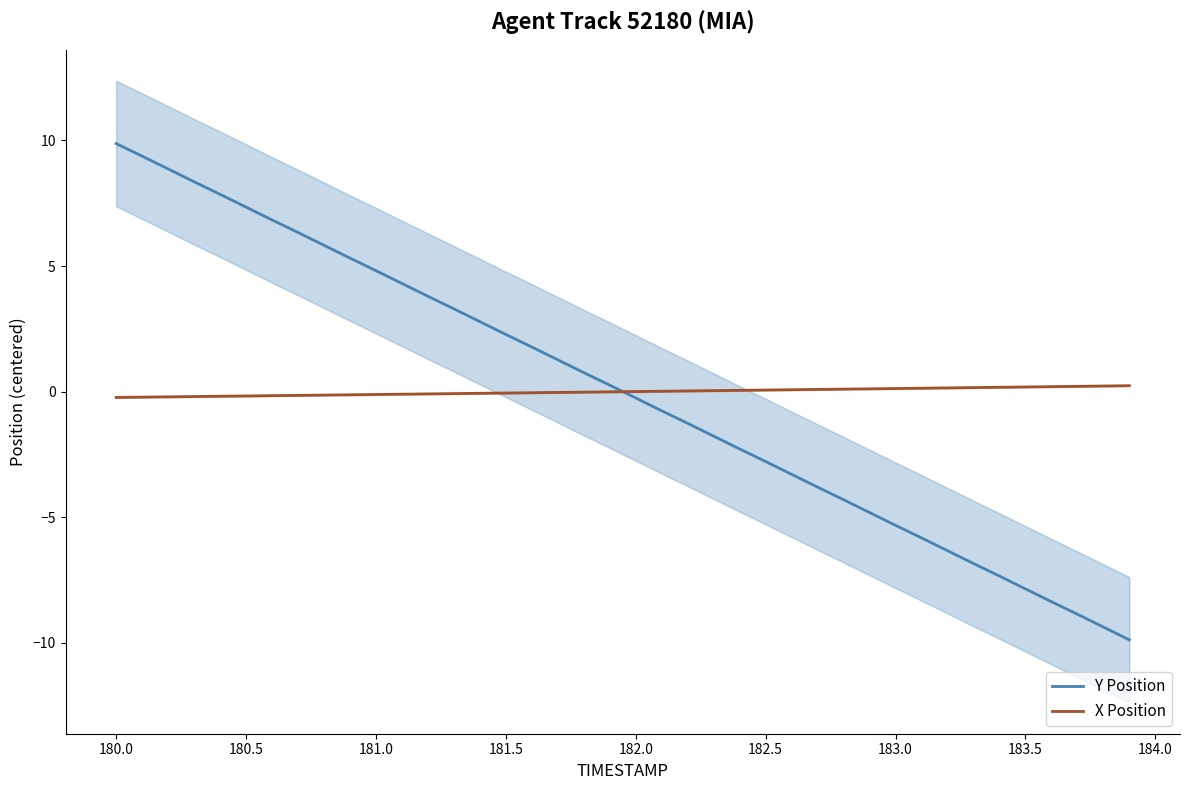

How many intersections are there between Y Position and X Position?

1